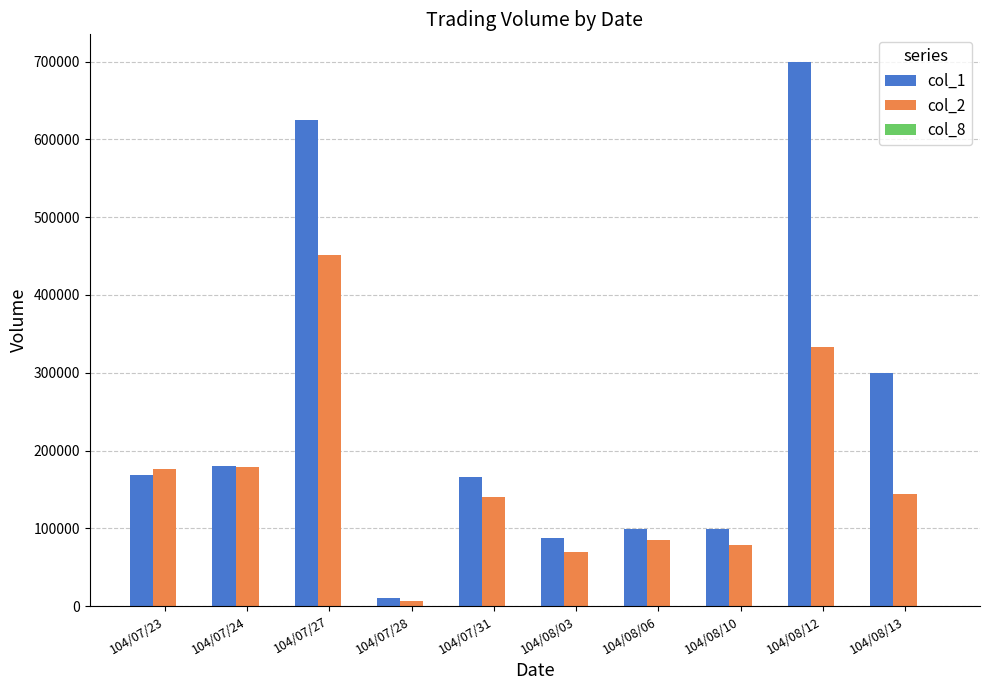

Which series has the largest total across all categories?

col_1